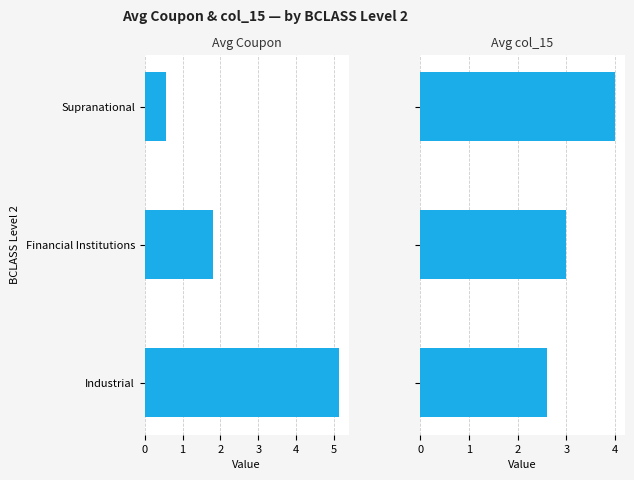

Is it true that Cpn equals 1.8 at 1?

True